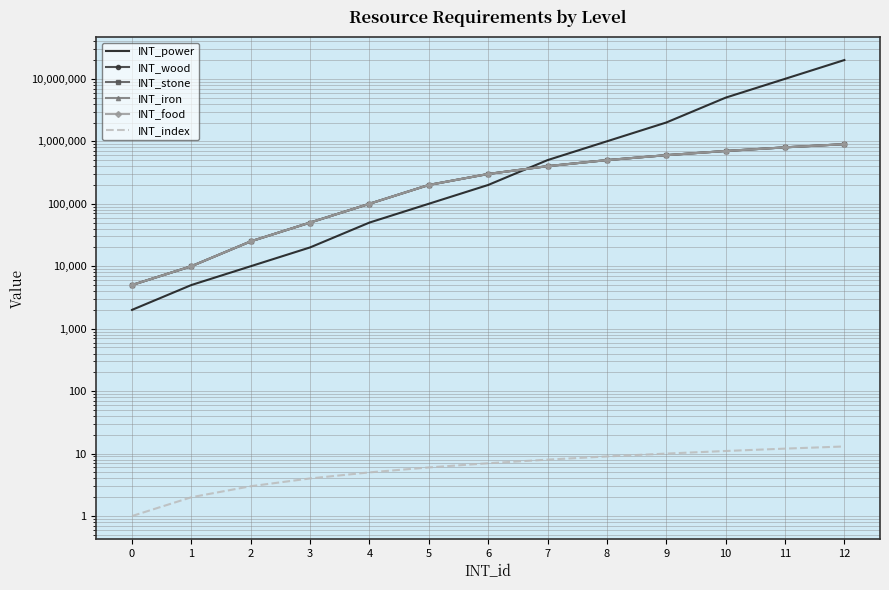

Reading right to left, list all the values displayed in this chart.

INT_power: 20000000	10000000	5000000	2000000	1000000	500000	200000	100000	50000	20000	10000	5000	2000
INT_wood: 900000	800000	700000	600000	500000	400000	300000	200000	100000	50000	25000	10000	5000
INT_stone: 900000	800000	700000	600000	500000	400000	300000	200000	100000	50000	25000	10000	5000
INT_iron: 900000	800000	700000	600000	500000	400000	300000	200000	100000	50000	25000	10000	5000
INT_food: 900000	800000	700000	600000	500000	400000	300000	200000	100000	50000	25000	10000	5000
INT_index: 13	12	11	10	9	8	7	6	5	4	3	2	1